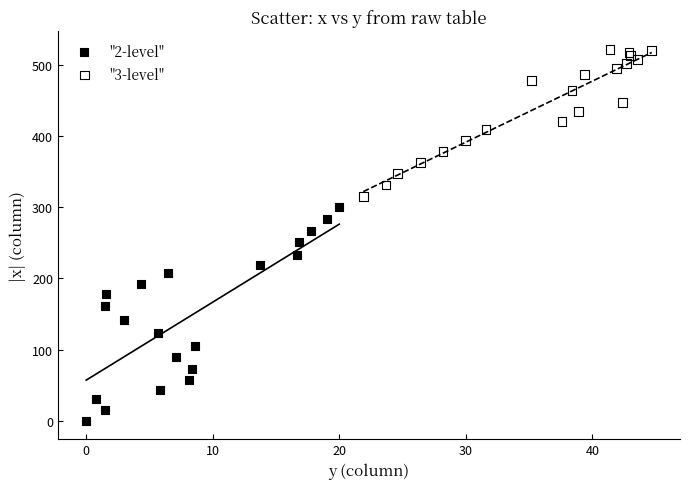

Which series contains the highest Y value?

"3-level"